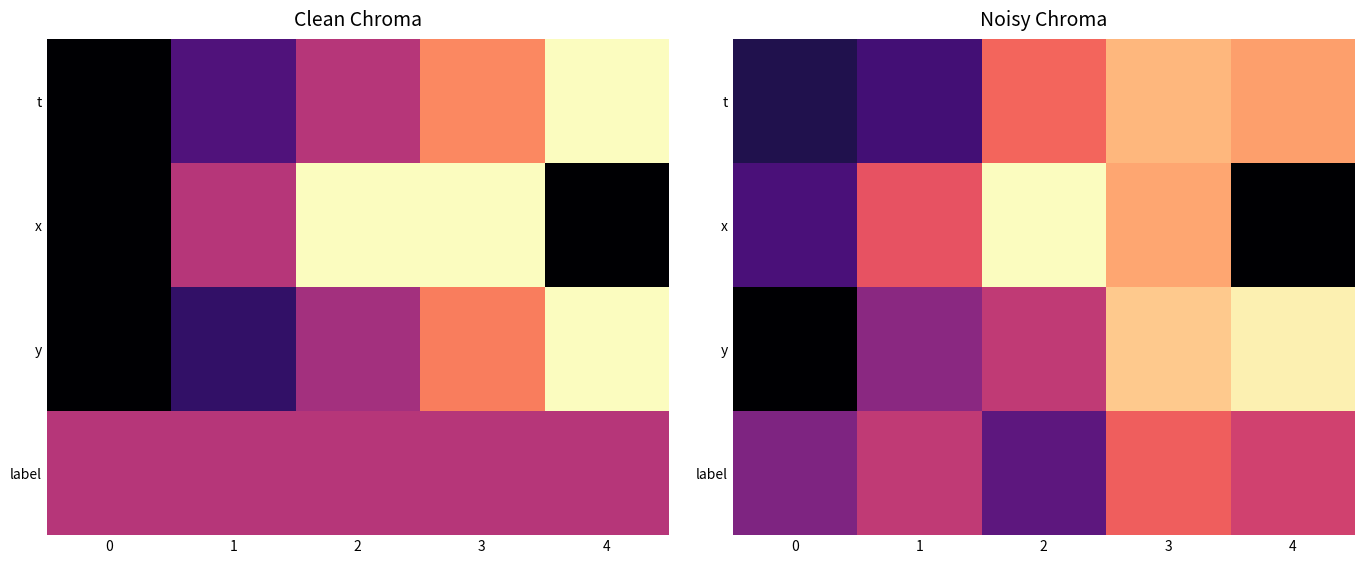

At how many categories does at least one series exceed 0?

5